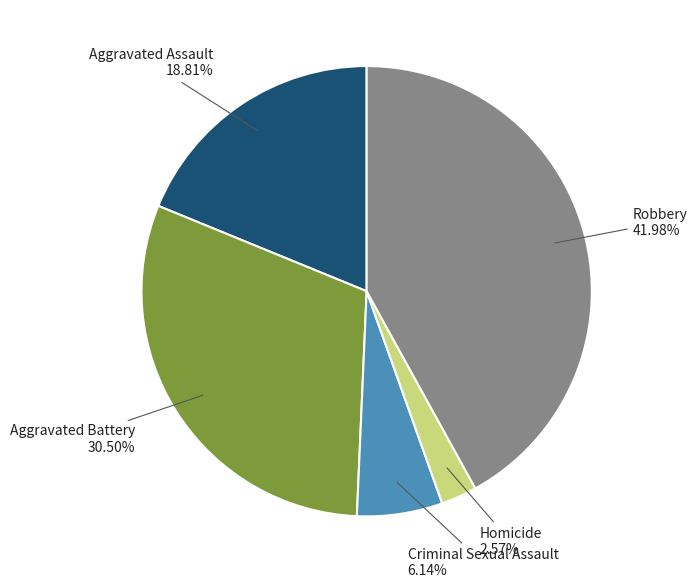

Does any single category account for the majority?

No